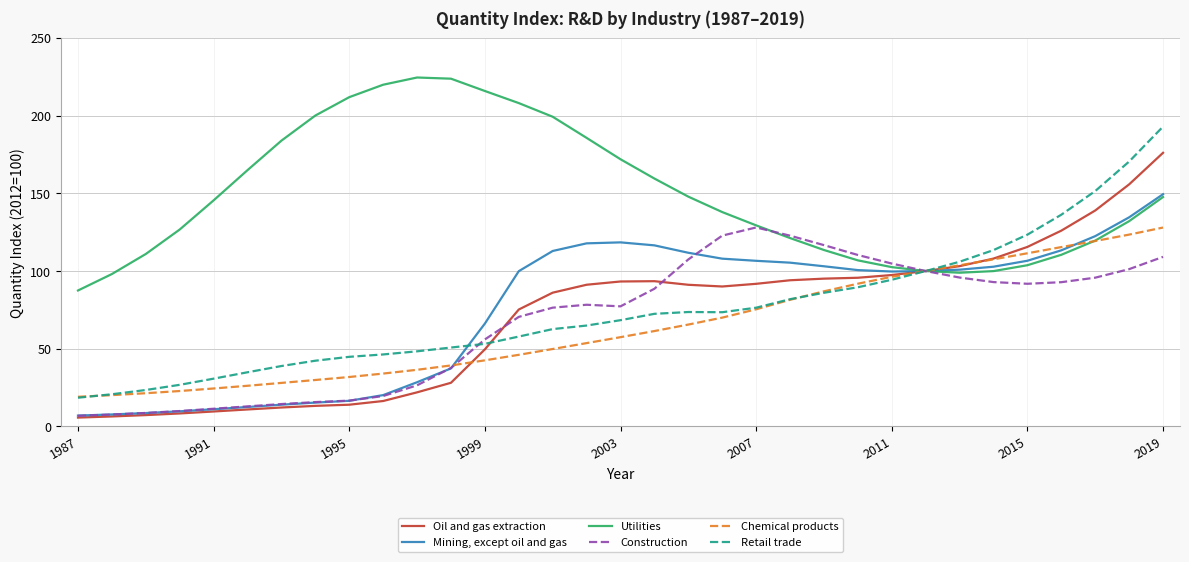

List the series in order of their peak value, highest first.

Utilities, Retail trade, Oil and gas extraction, Mining, except oil and gas, Construction, Chemical products